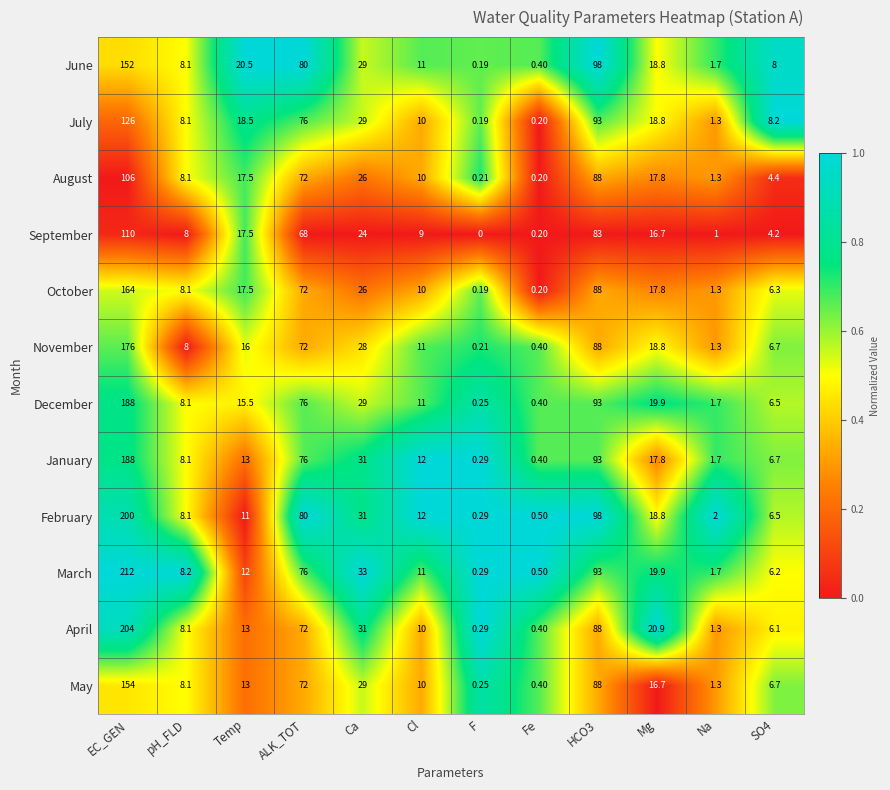

Count the number of categories in the chart.

12